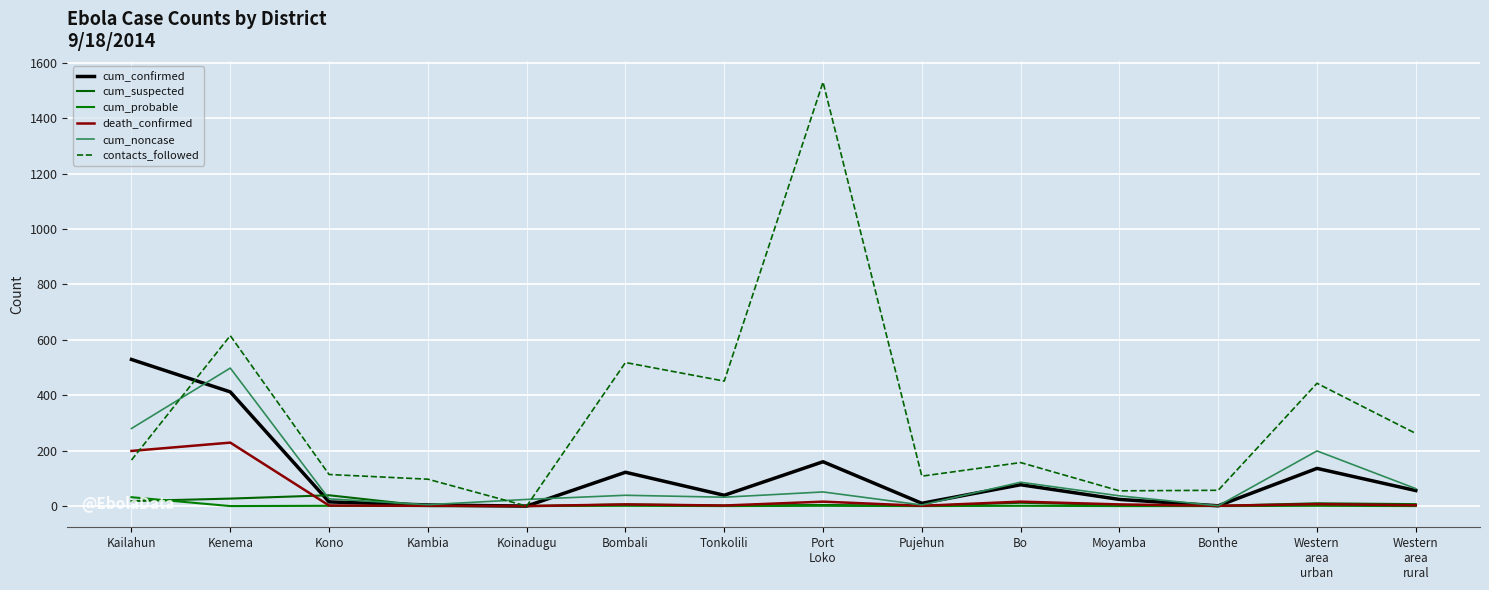

How many values in the cum_confirmed series are below 56?

7